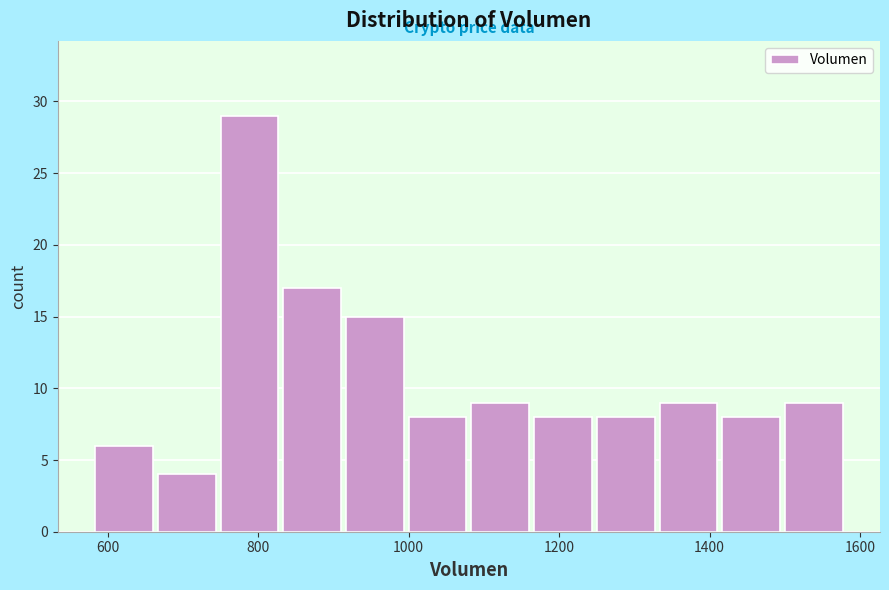

Reading left to right, list every bar in this chart as the range it spans on the x-axis followed by its height. Neither the bar edges nor the heights are printed on the chart, so give them approximately, as read against the axes.

580 to 660: 6
660 to 740: 4
740 to 820: 29
820 to 920: 17
920 to 1000: 15
1000 to 1080: 8
1080 to 1160: 9
1160 to 1240: 8
1240 to 1340: 8
1340 to 1420: 9
1420 to 1500: 8
1500 to 1580: 9